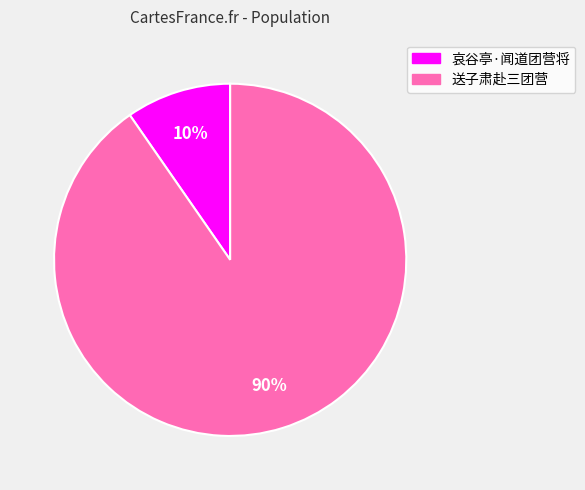

The 哀谷亭·闻道团营将 slice represents 20% of the pie. True or false?

False